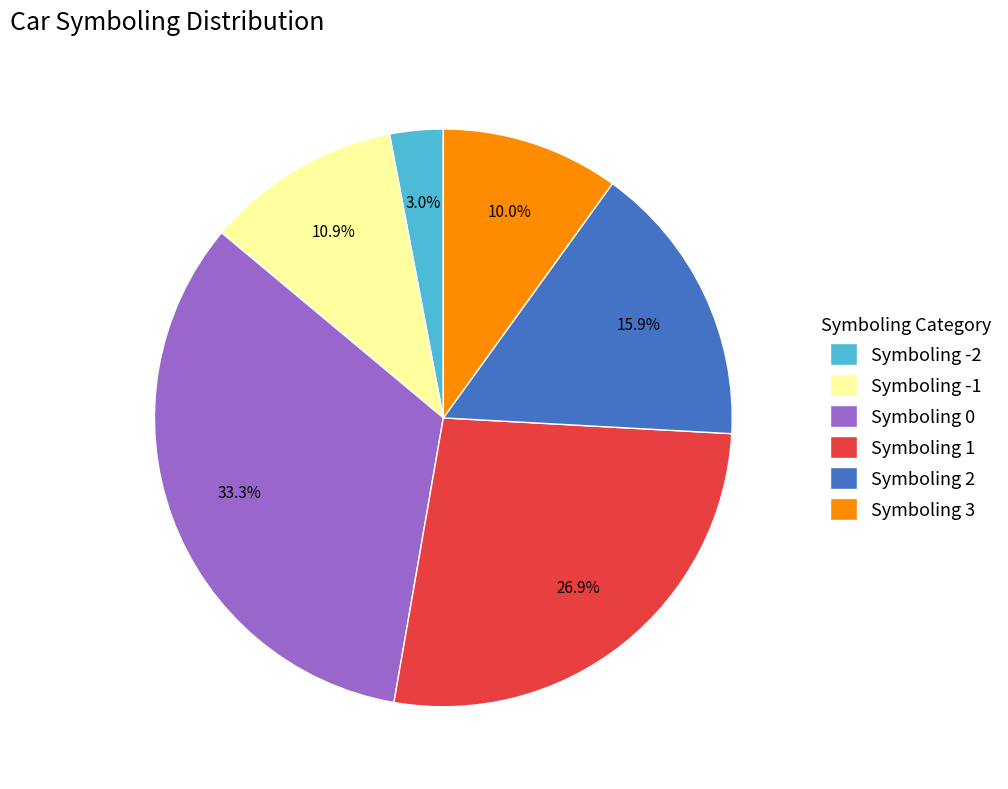

What is the ratio of the value at Symboling 0 to the value at Symboling 2?

2.1